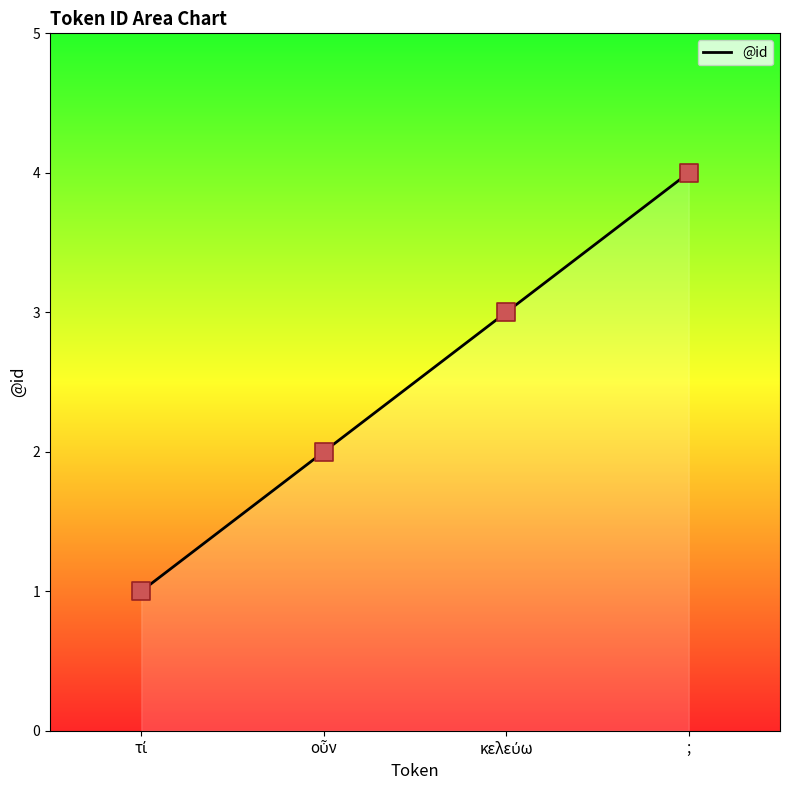

True or false: the data has more than 2 interior local peaks.

False